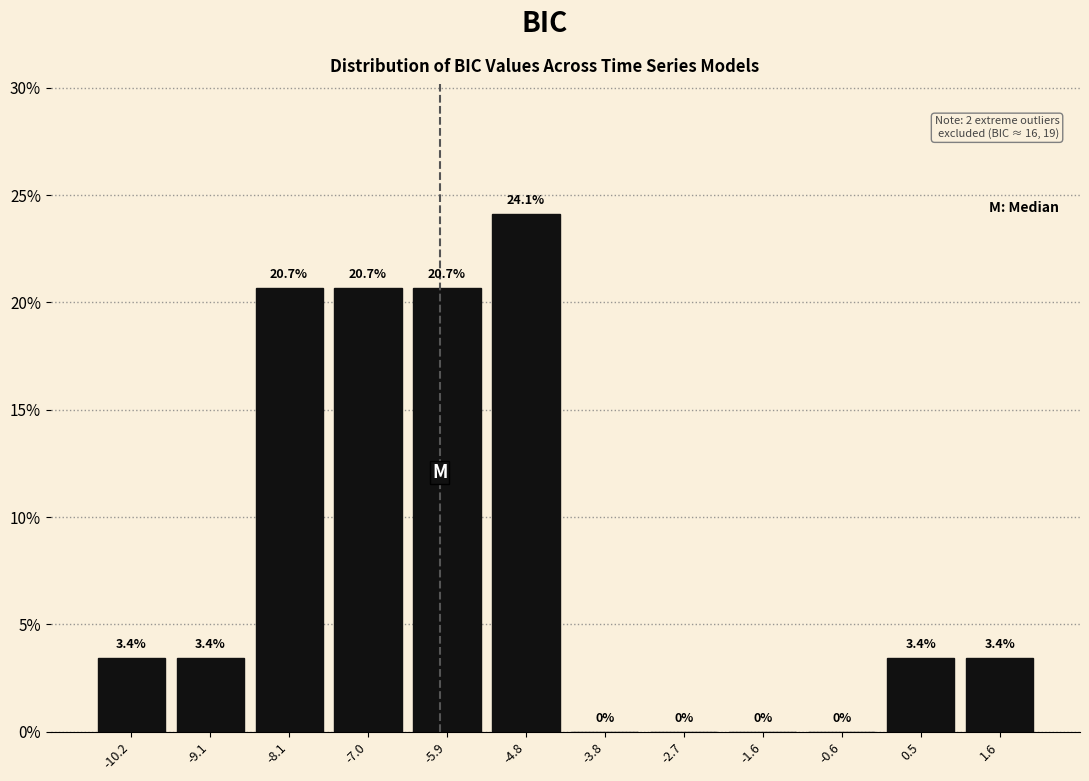

Which range on the x-axis has the tallest bar?

-5.4 to -4.4